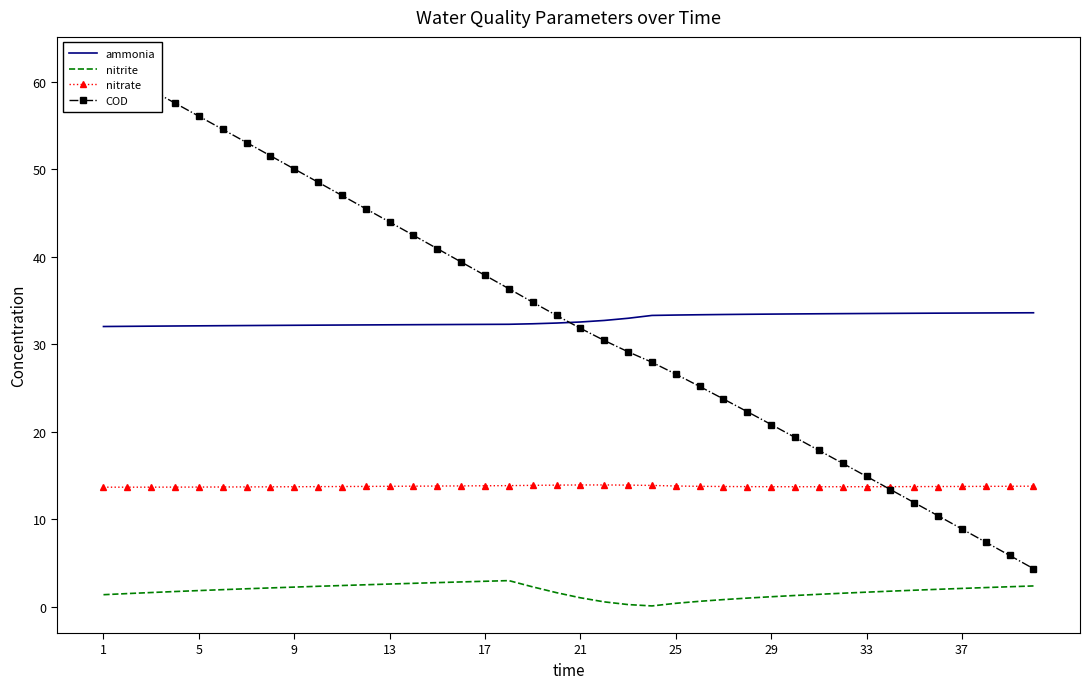

The value of nitrate at 21 is 13.9. True or false?

True